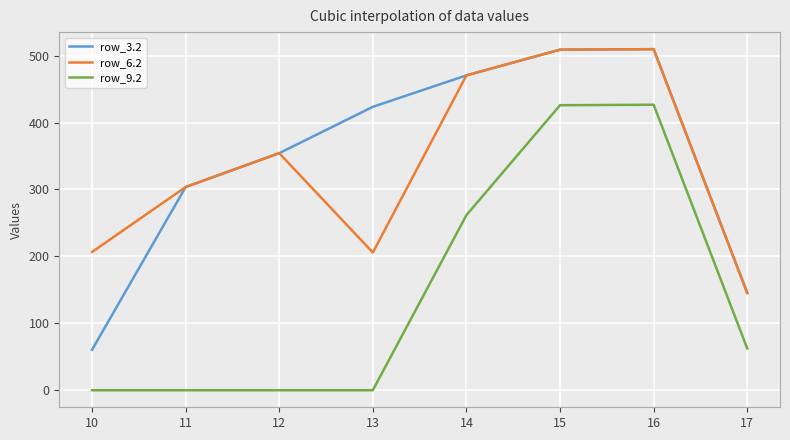

What is the maximum value for row_6.2?

509.6